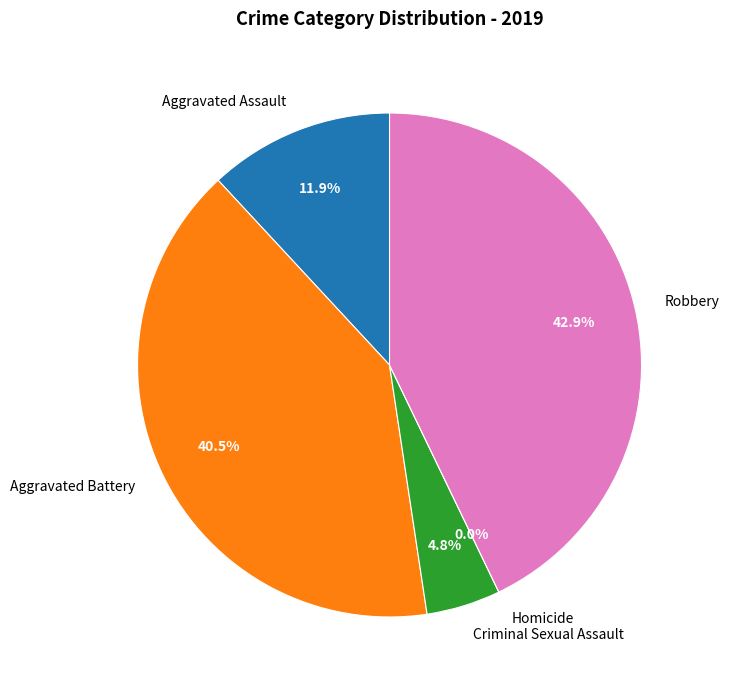

Combined, what portion of the pie is Aggravated Assault and Criminal Sexual Assault?

16.7%